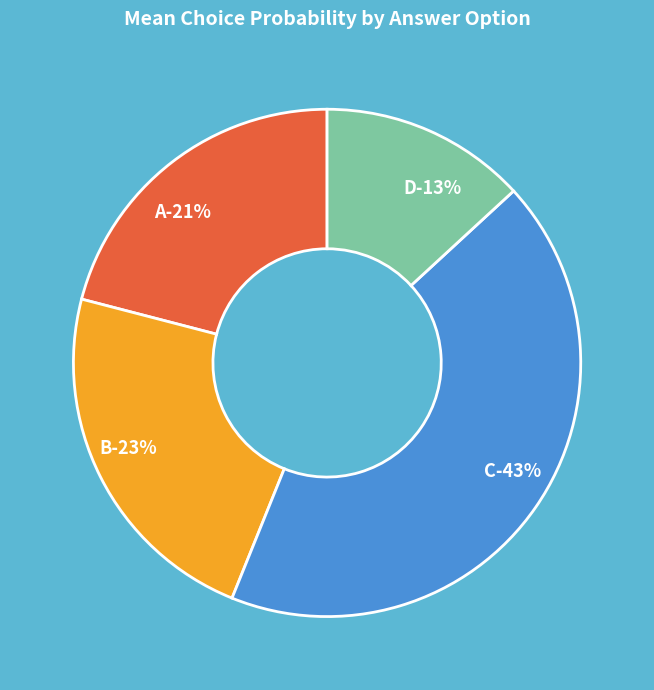

How many segments does this pie chart have?

4